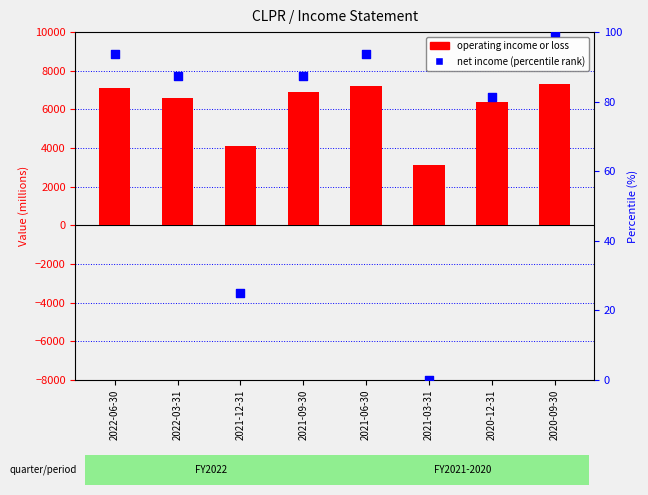

At how many categories does at least one series exceed 763?

8